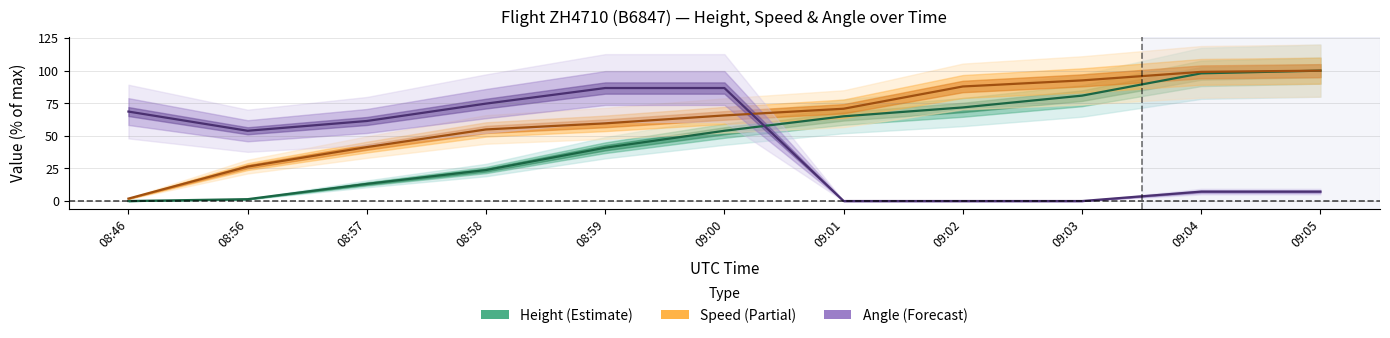

Which label corresponds to the largest value in the chart?

09:05